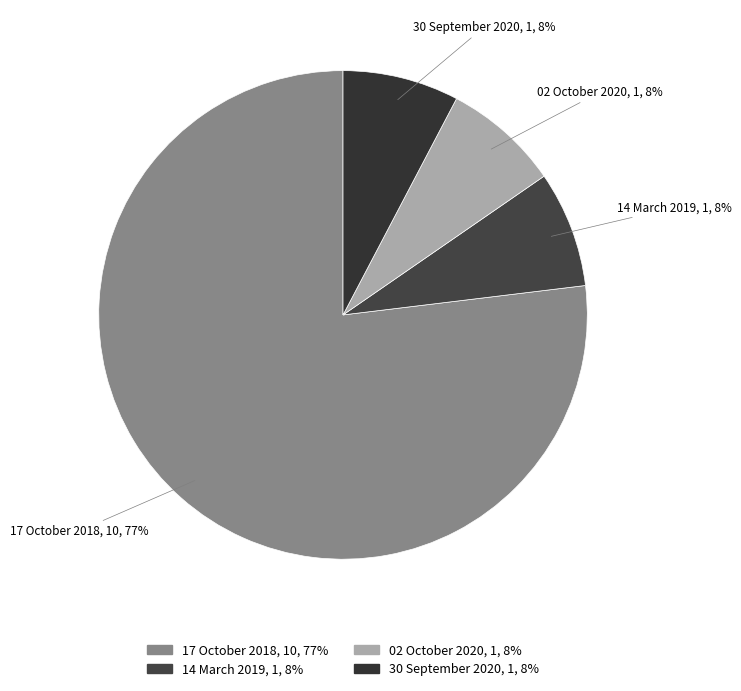

How many slices are in this pie chart?

4